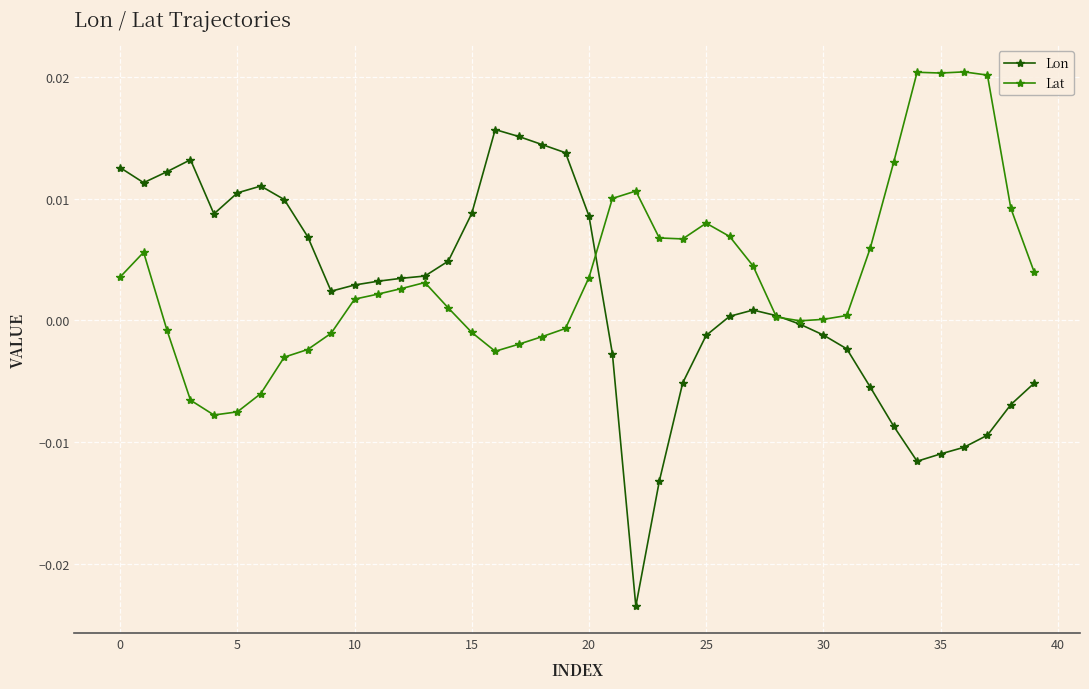

Rank the series by their maximum value, from lowest to highest.

Lon, Lat